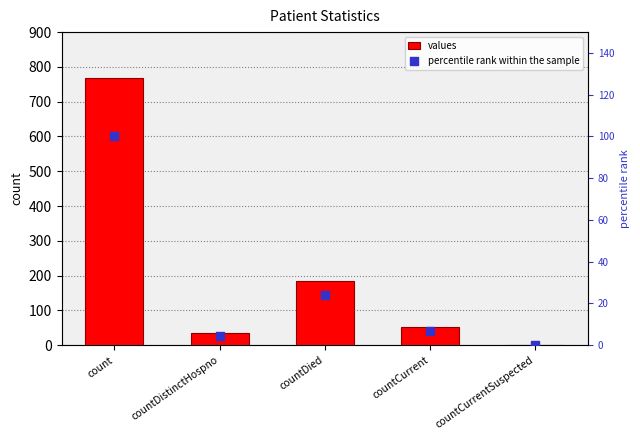

Which series reaches the minimum Y coordinate?

values